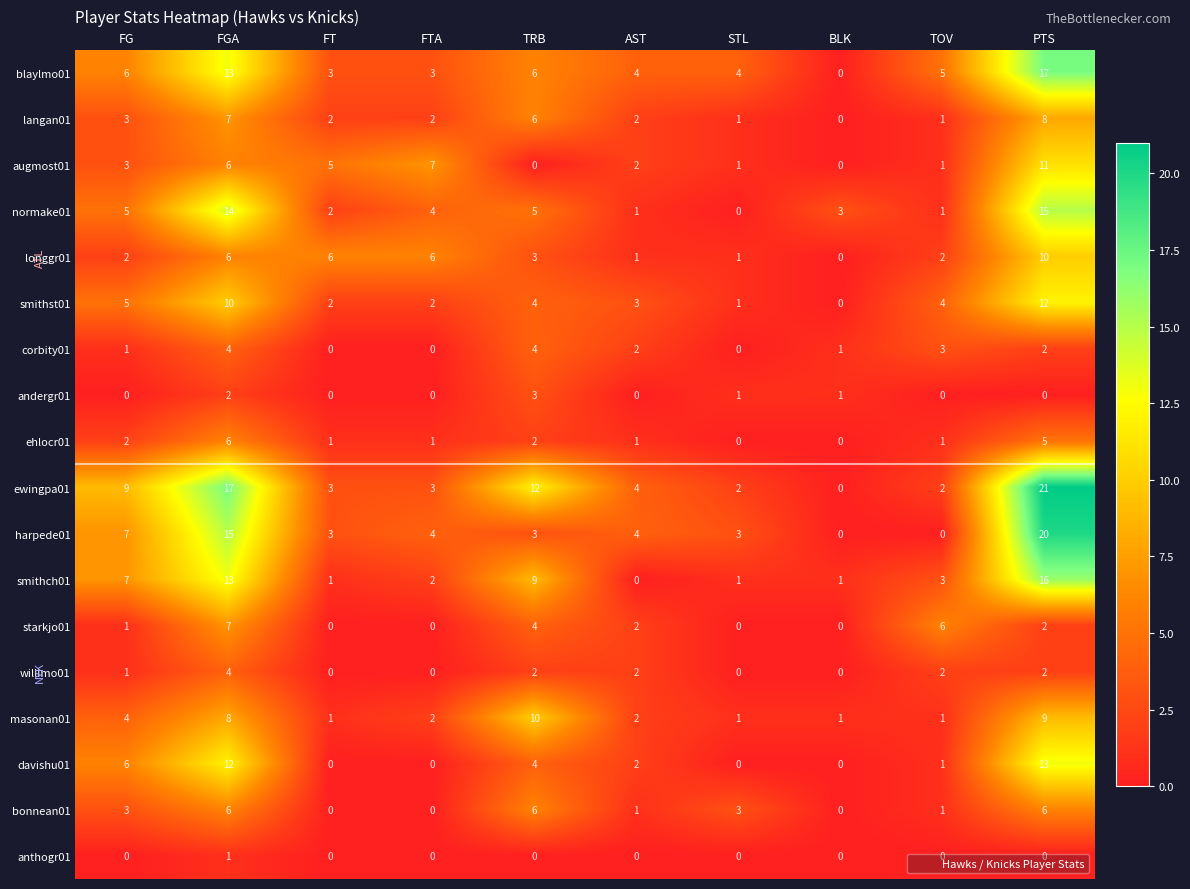

What is the highest value of the blaylmo01 series?

17